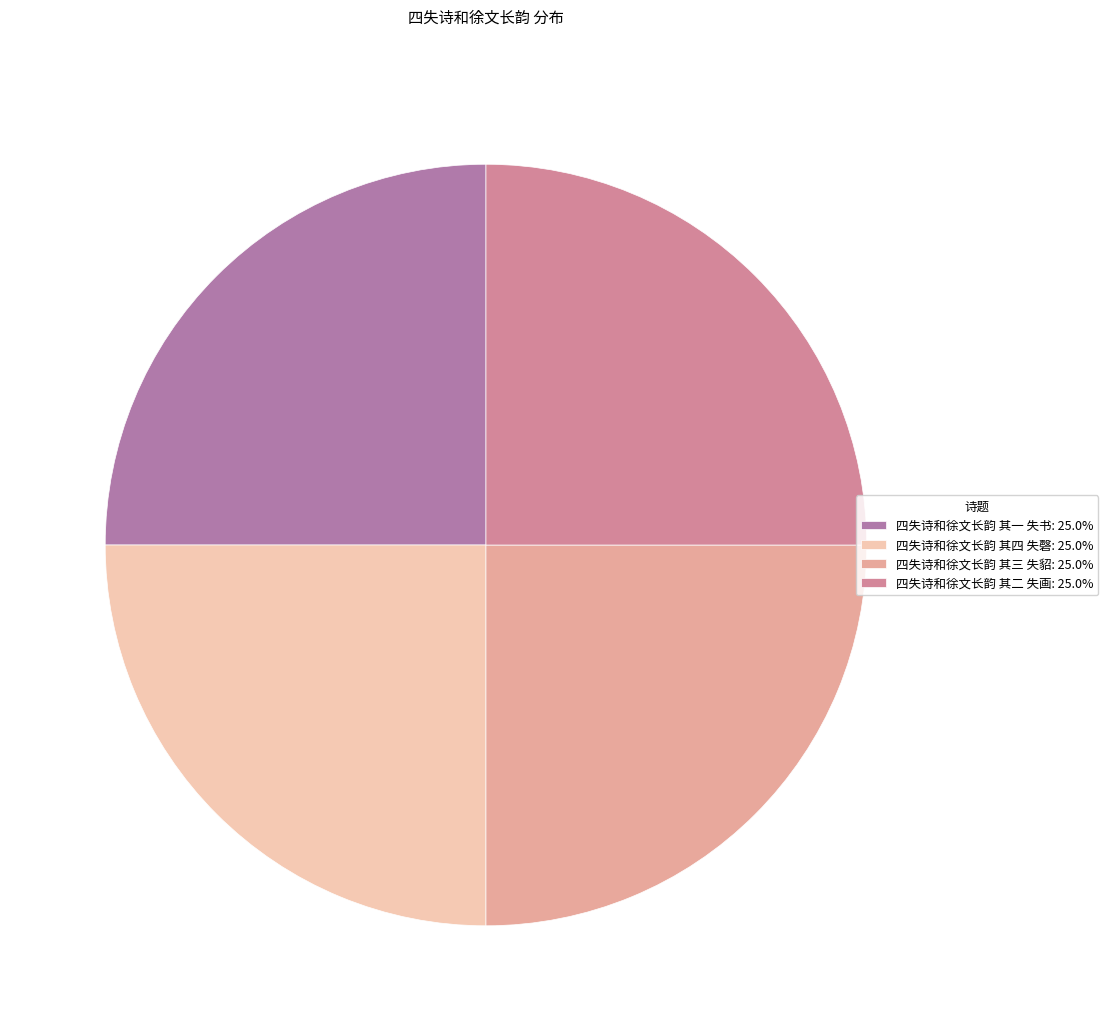

How many slices are in this pie chart?

4